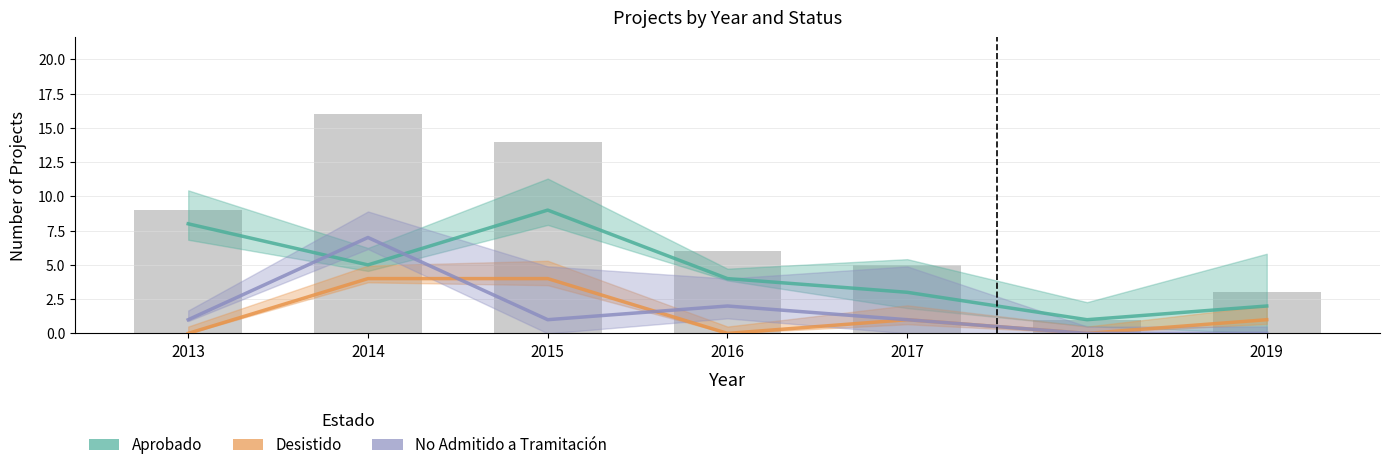

The value of Aprobado at 2015 is 9. True or false?

True